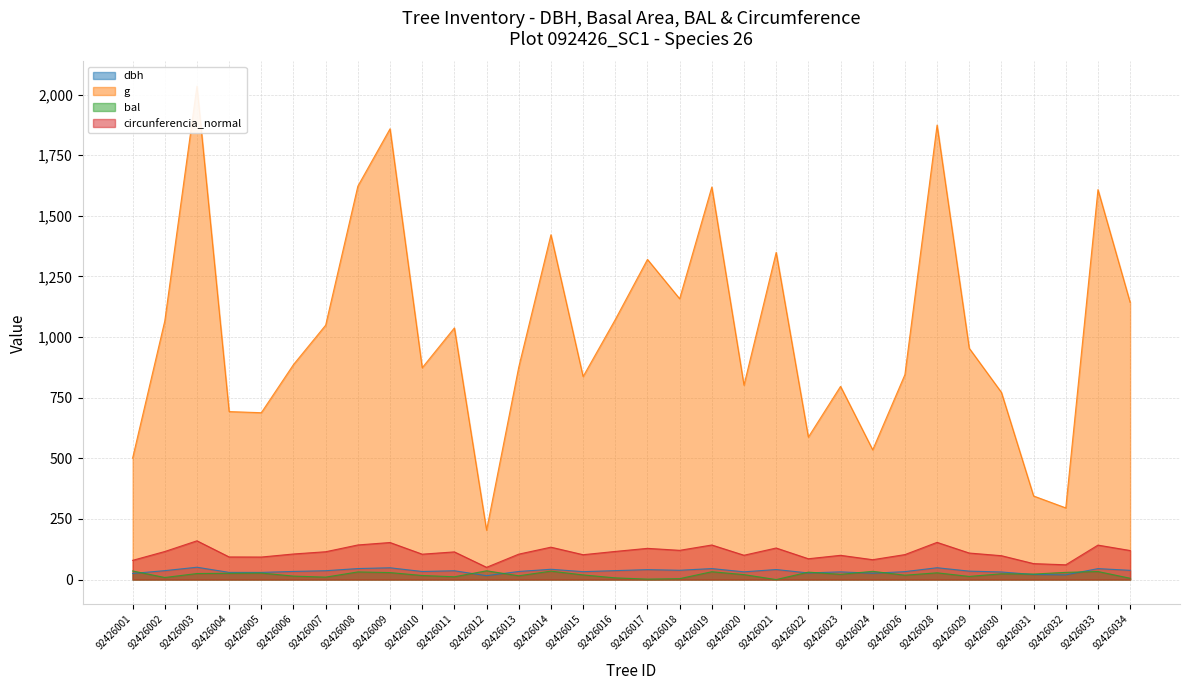

Which has a higher value, 92426023 or 92426030?

92426023